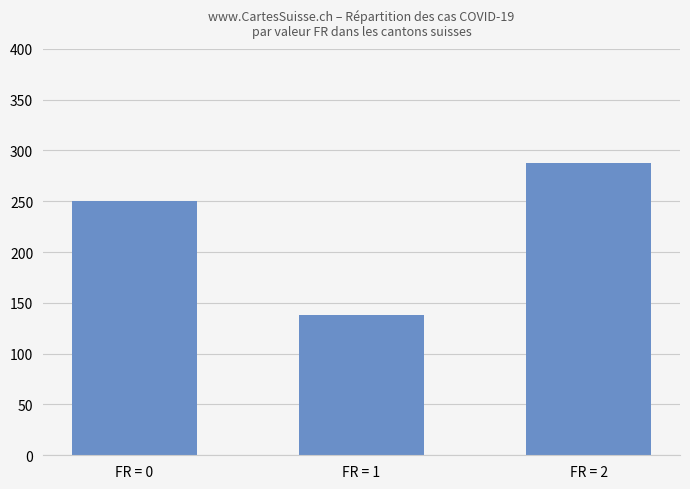

Reading left to right, extract all data points from this chart.

250	138	288